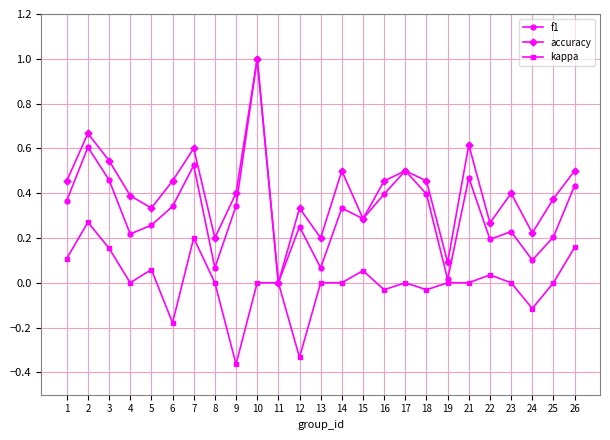

Between 4 and 14, which series saw the biggest shift?

f1